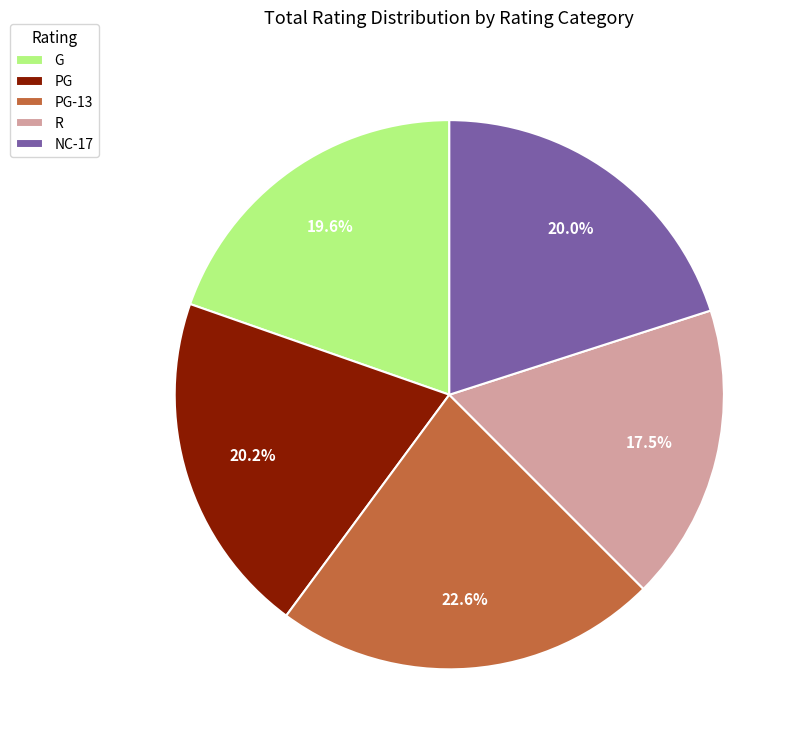

Which category has the smallest portion of the pie?

R